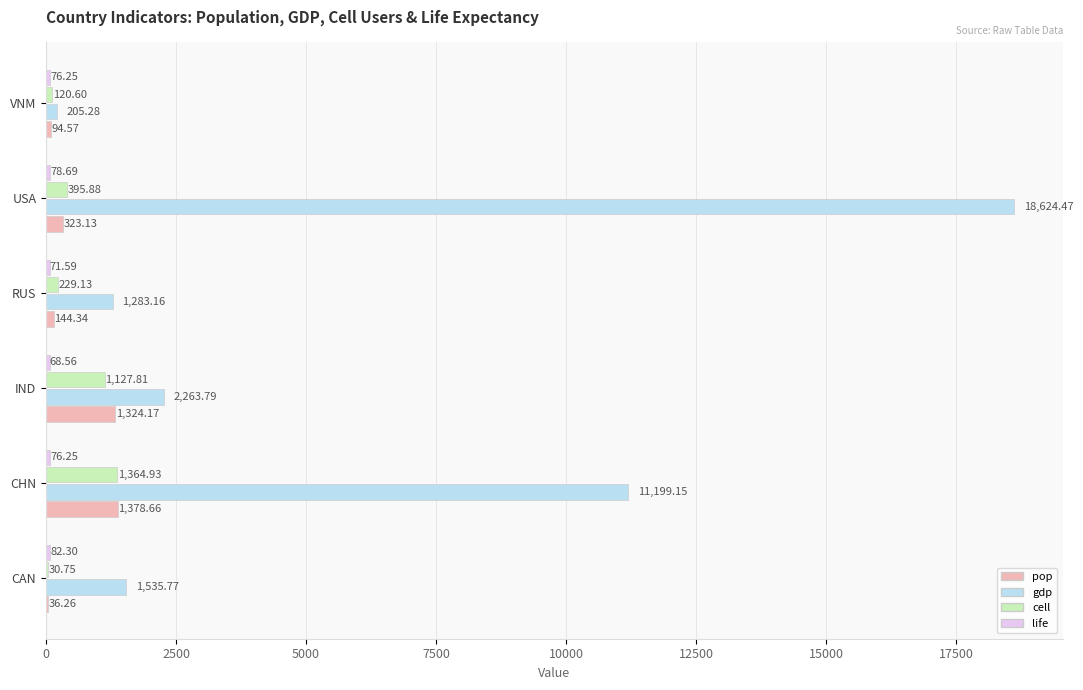

What is the sum of the pop values at IND and CHN?

2702.8